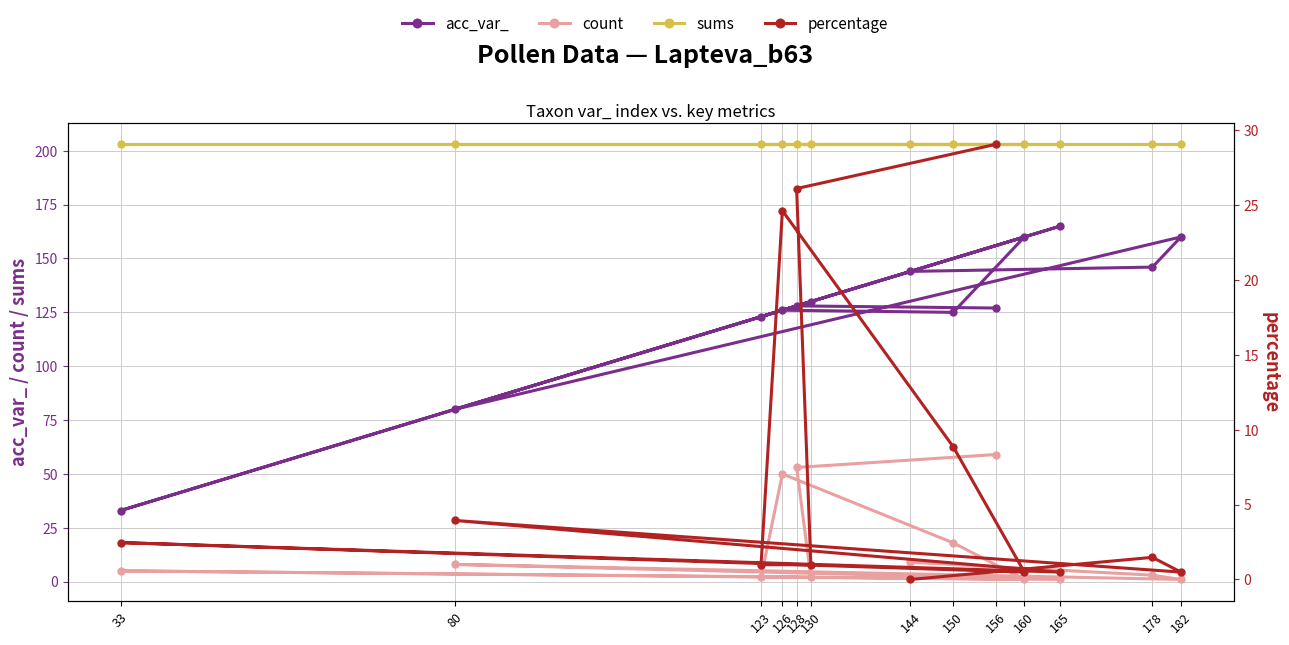

Reading left to right, transcribe all the data shown in this chart.

acc_var_: 156=127.0	128=128.0	130=130.0	123=123.0	126=126.0	150=125.0	160=160.0	33=33.0	165=165.0	80=80.0	182=160.0	178=146.0	144=144.0
count: 156=59.0	128=53.0	130=2.0	123=2.0	126=50.0	150=18.0	160=1.0	33=5.0	165=1.0	80=8.0	182=1.0	178=3.0	144=9.0
sums: 156=203.0	128=203.0	130=203.0	123=203.0	126=203.0	150=203.0	160=203.0	33=203.0	165=203.0	80=203.0	182=203.0	178=203.0	144=203.0
percentage: 156=29.1	128=26.1	130=1.0	123=1.0	126=24.6	150=8.9	160=0.5	33=2.5	165=0.5	80=3.9	182=0.5	178=1.5	144=0.0